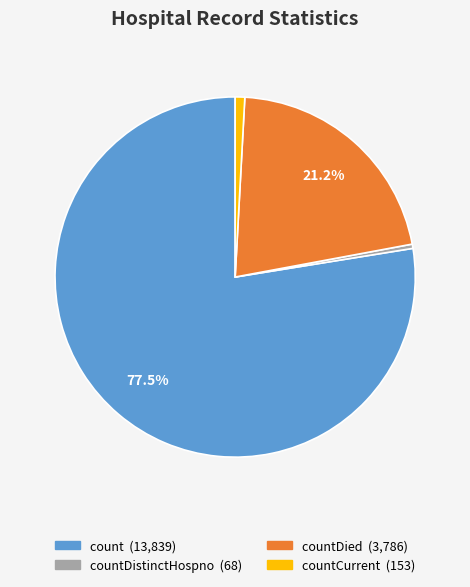

How many slices are in this pie chart?

4